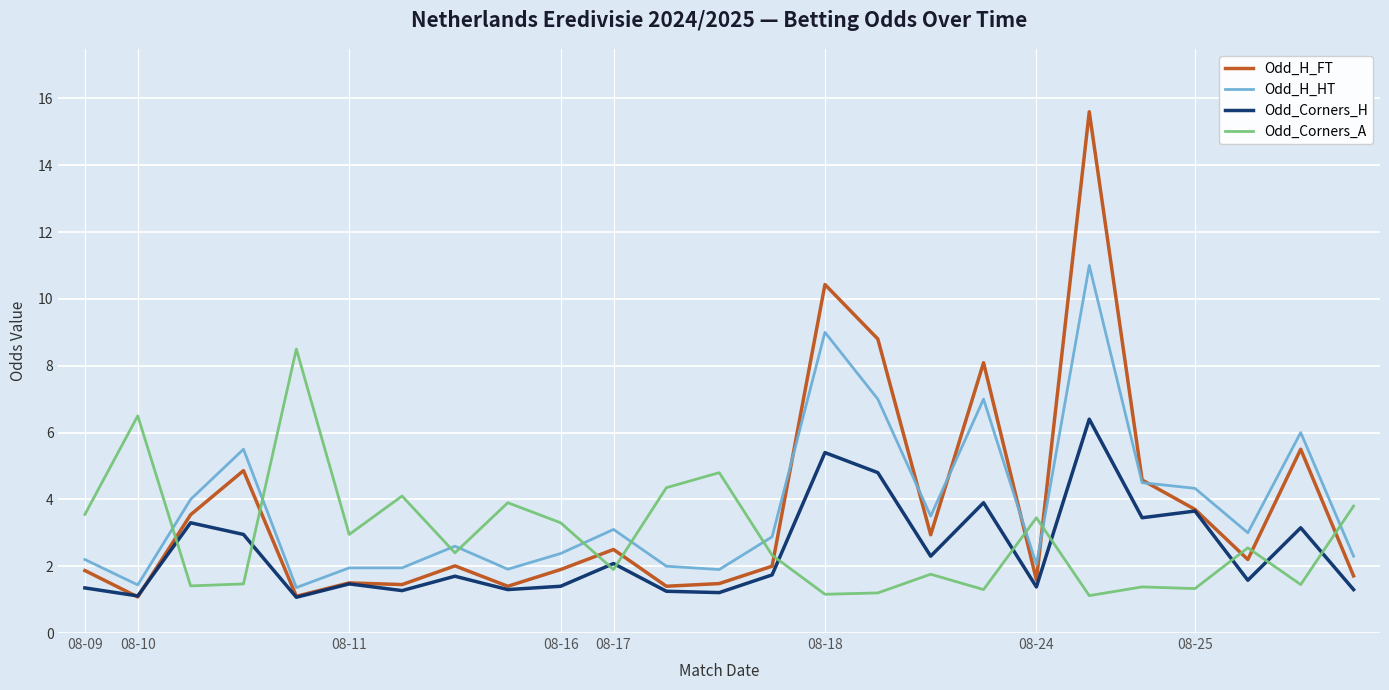

Does the chart display data point markers on the line(s)?

No